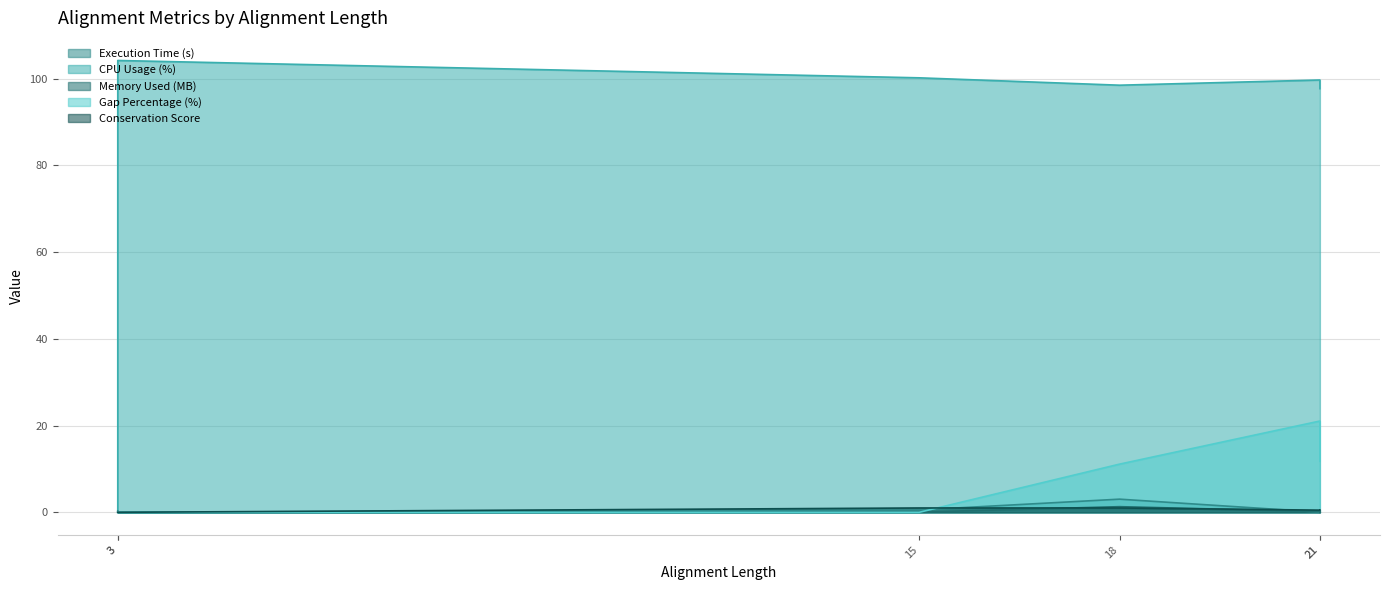

How many intersections are there between CPU Usage (%) and Execution Time (s)?

1